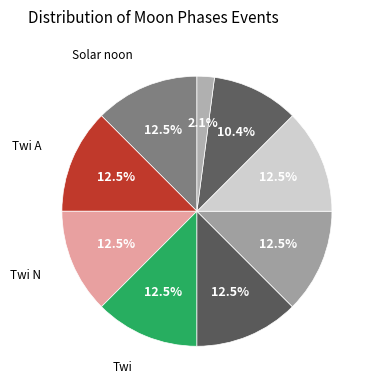

How many segments does this pie chart have?

9